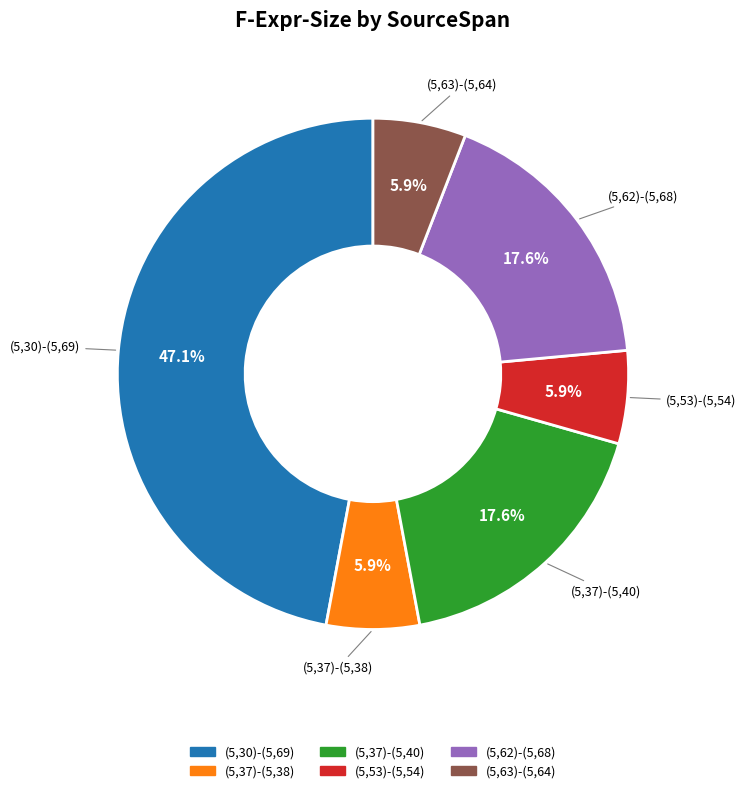

The (5,37)-(5,38) slice represents 6% of the pie. True or false?

True